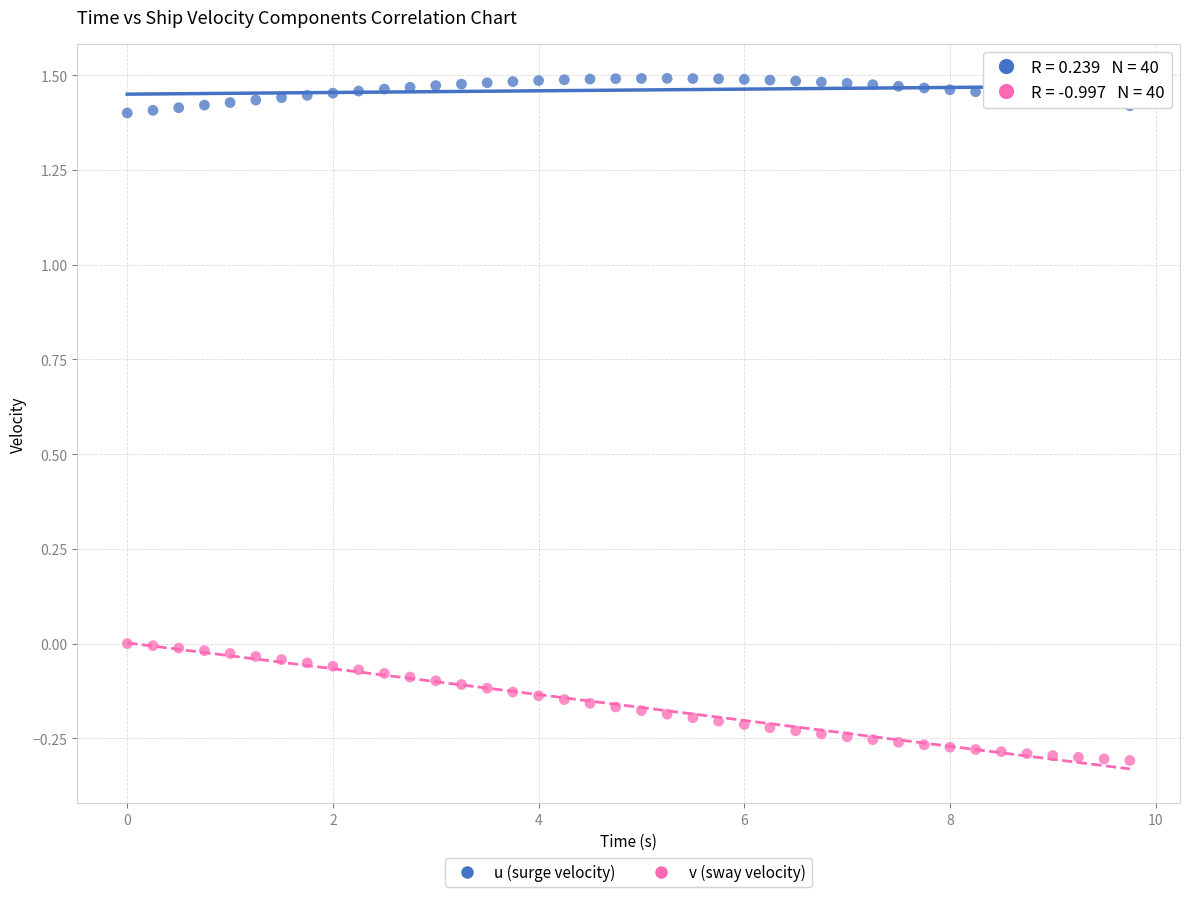

What are all the series names shown in the legend?

u (surge velocity), v (sway velocity)